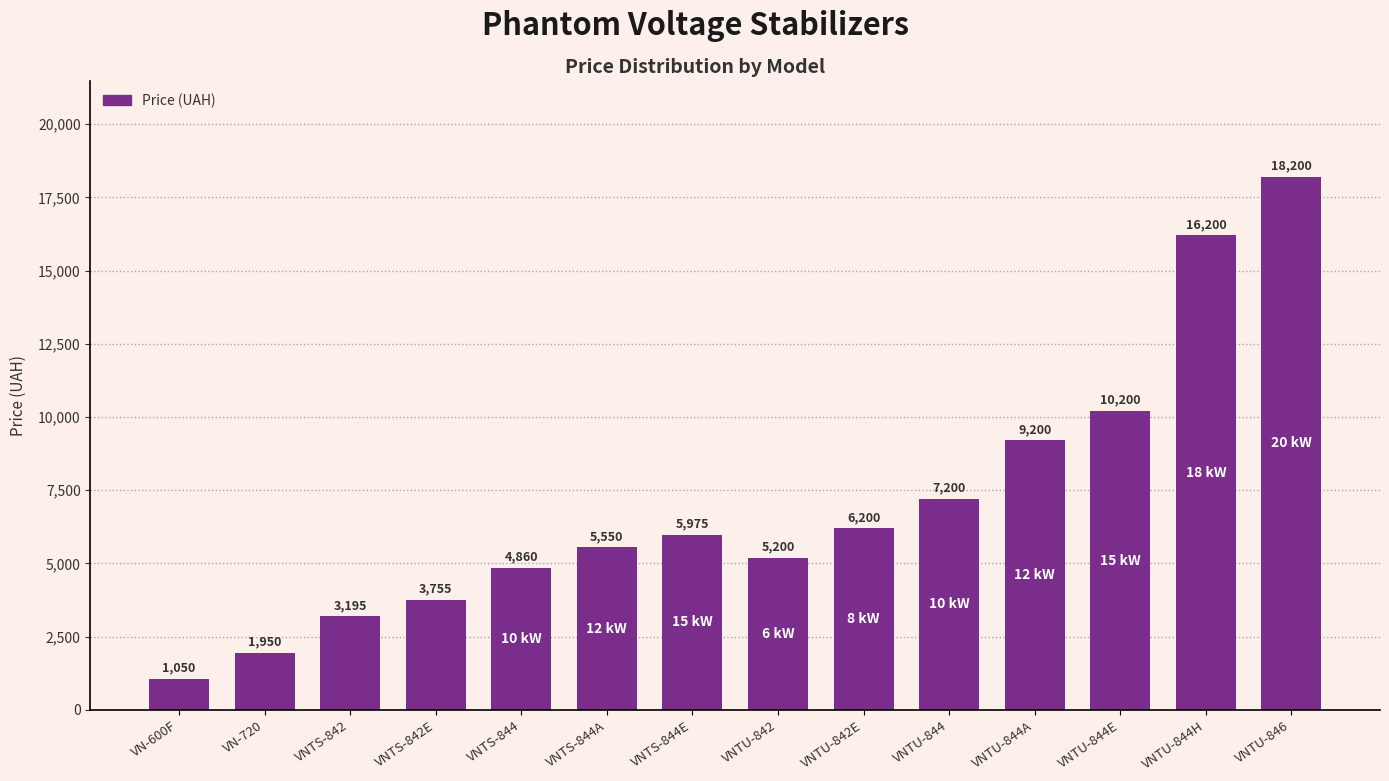

What is the greatest value displayed?

18200